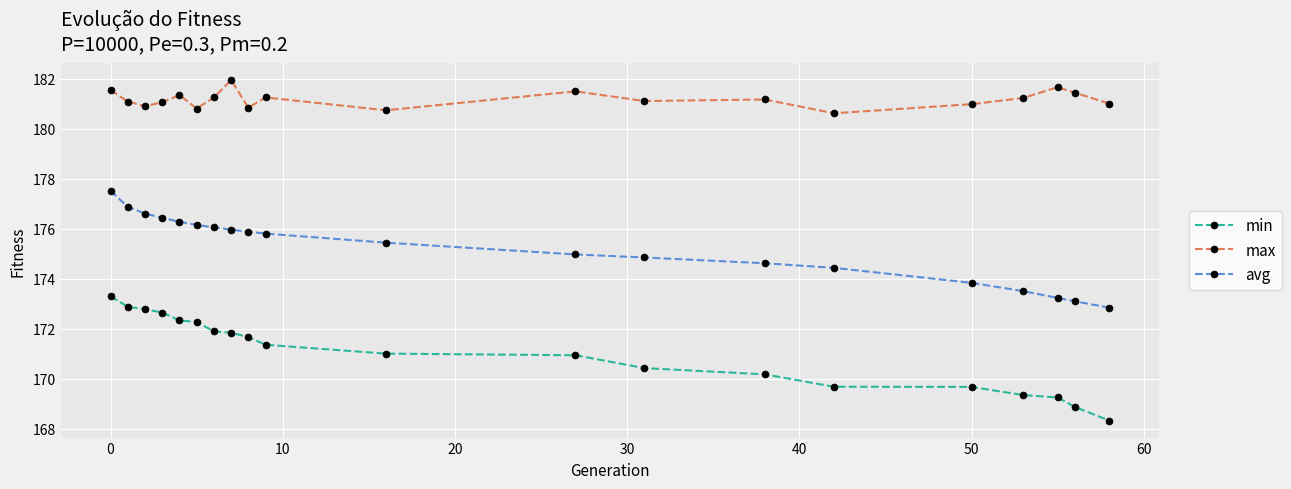

What is the value of the min point at the 2nd from the left?

172.9